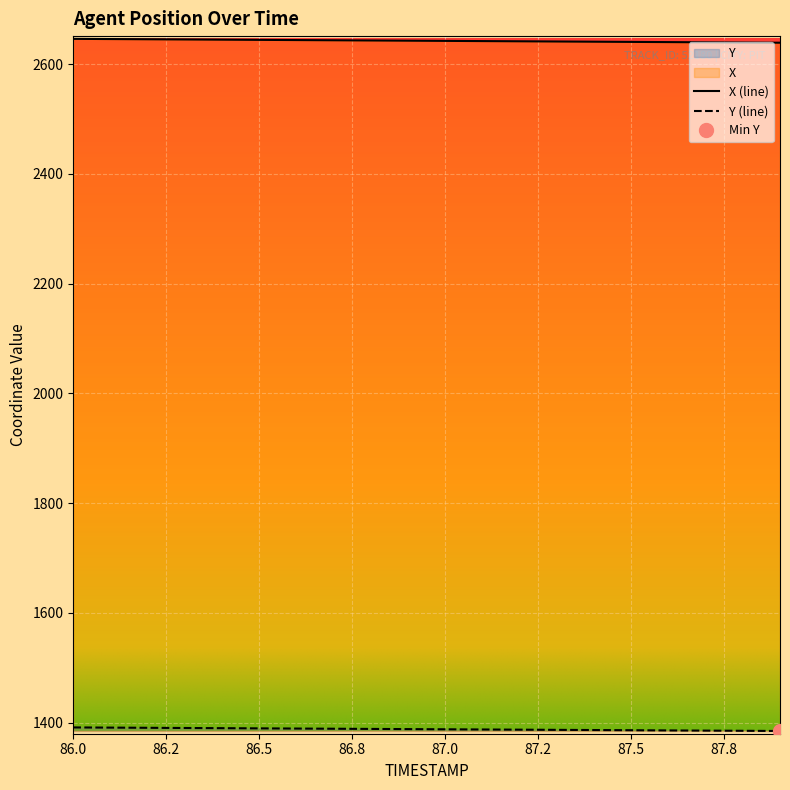

What is the label of the 7th point from the left?

86.6